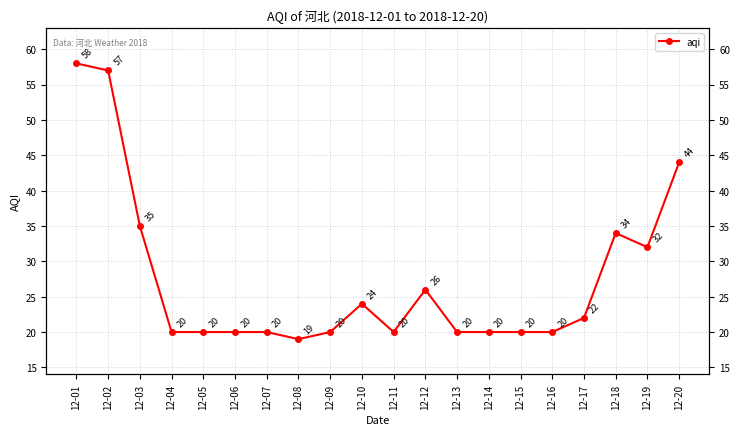

What is the greatest value displayed?

58